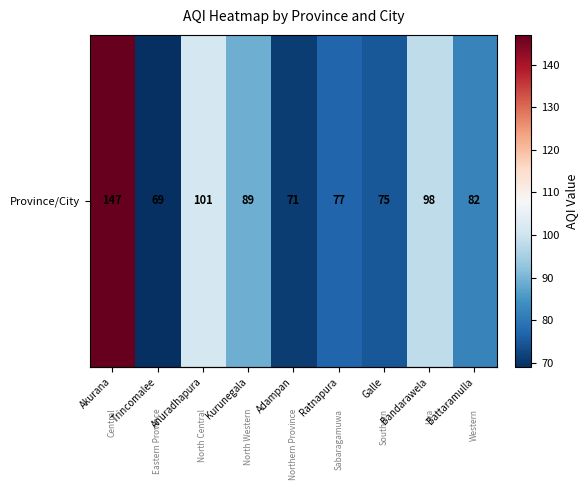

What is the average value?

90